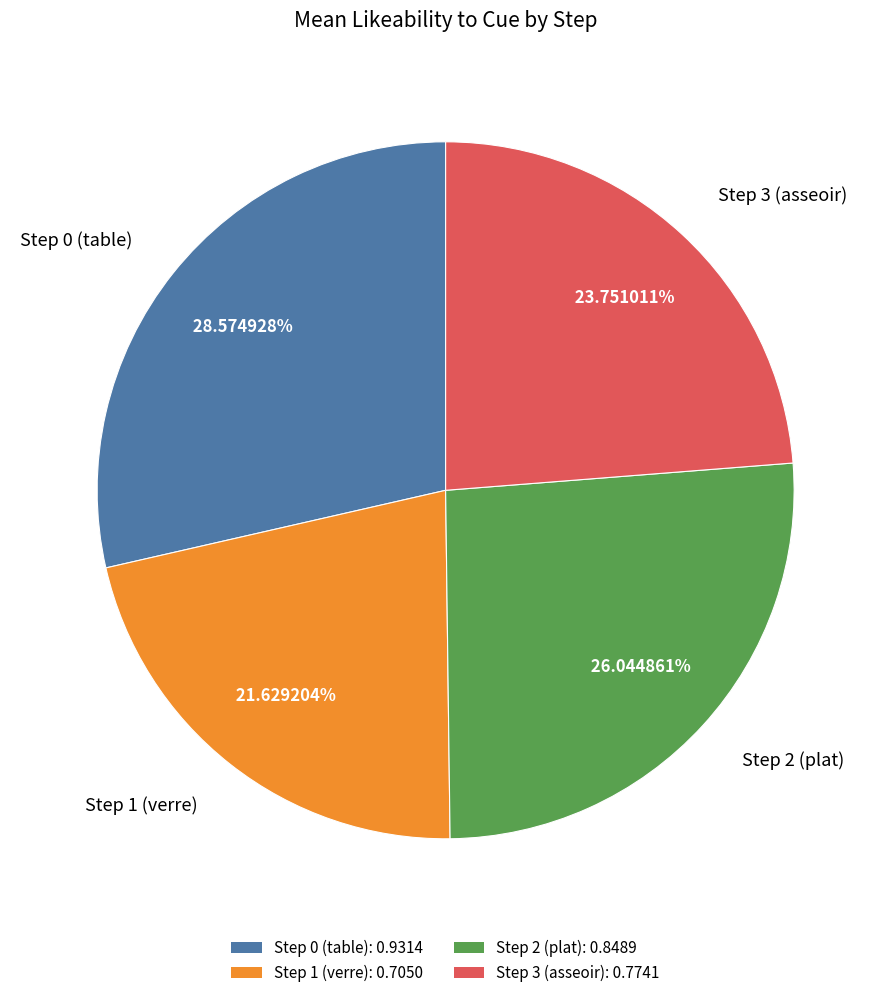

How many slices are in this pie chart?

4